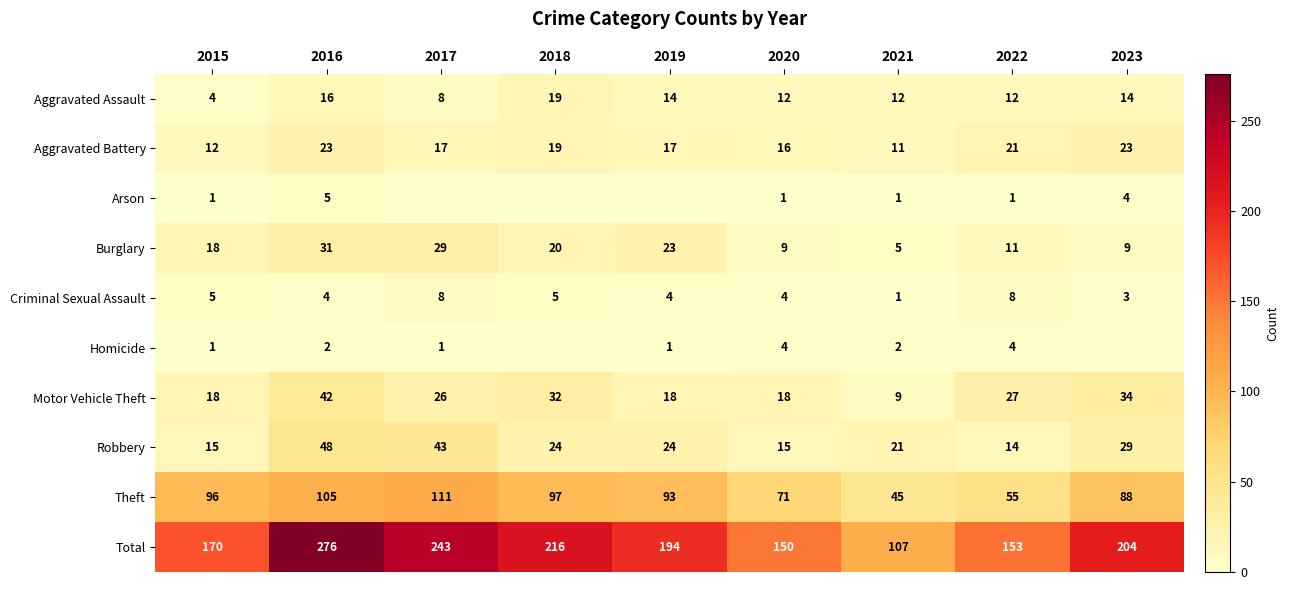

What is the sum of the Homicide values at 2020 and 2021?

6